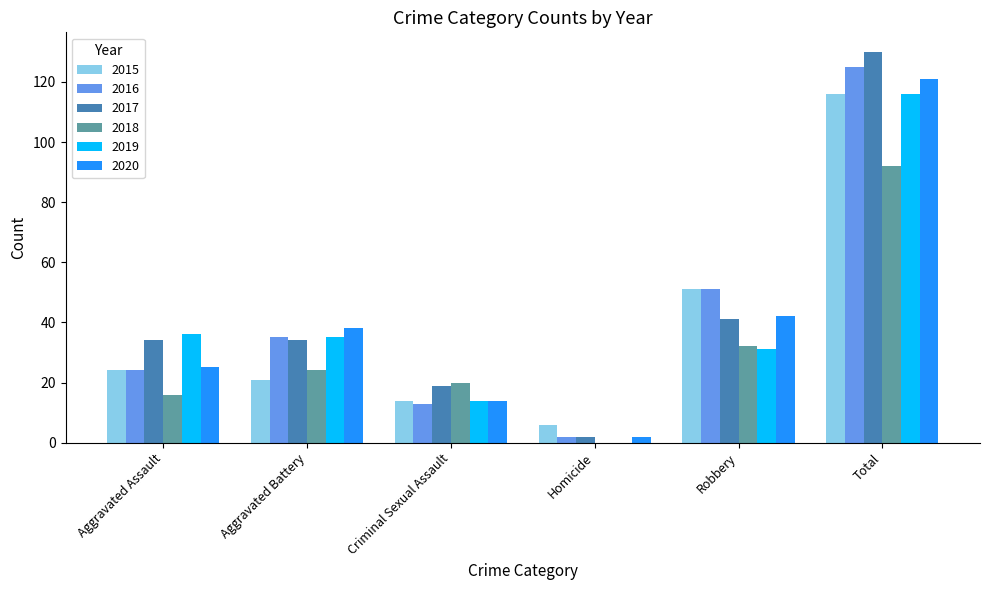

At which label does 2017 reach its peak?

Total